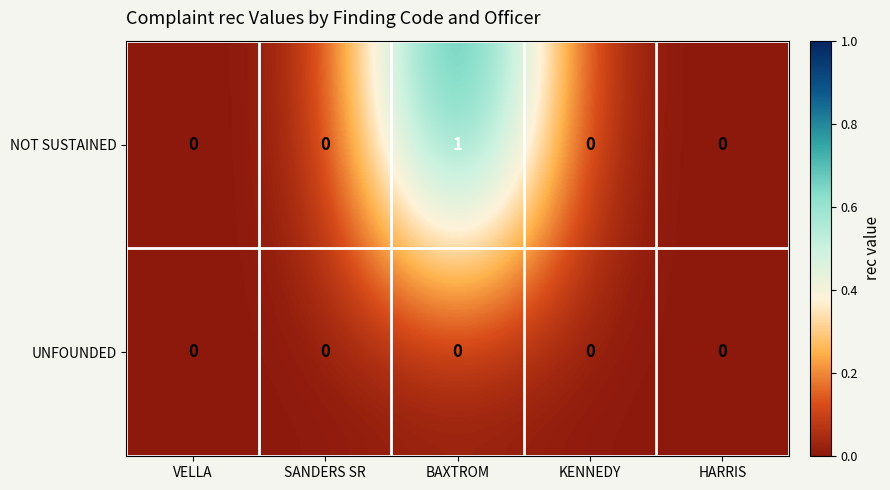

Reading left to right, list all the values displayed in this chart.

NOT SUSTAINED: 0	0	1	0	0
UNFOUNDED: 0	0	0	0	0